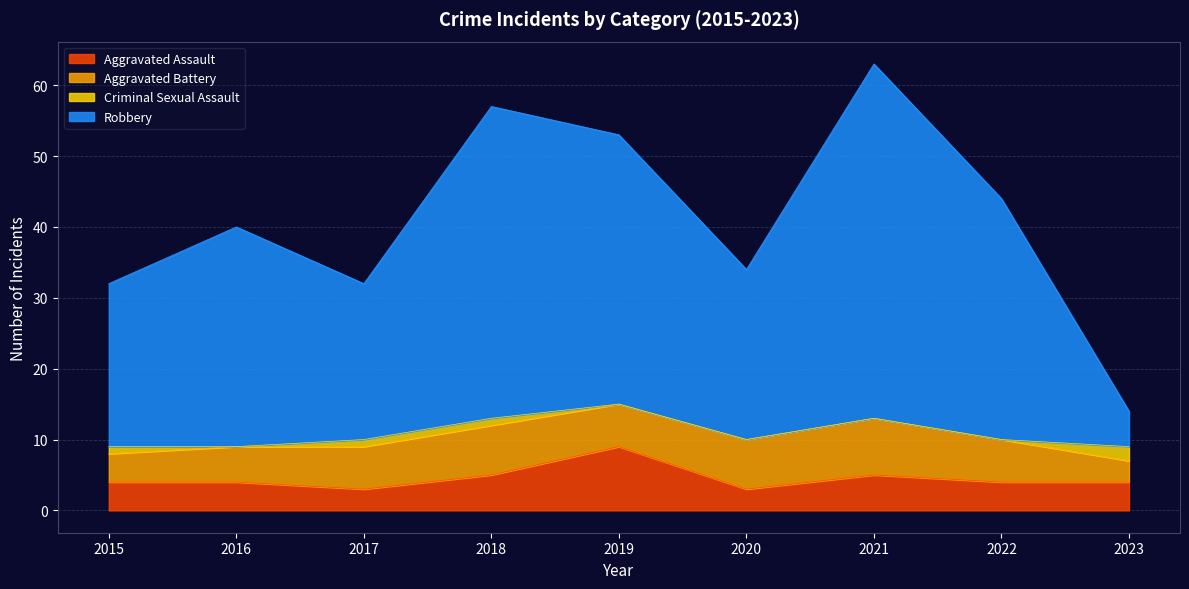

At how many categories does at least one series exceed 16?

8